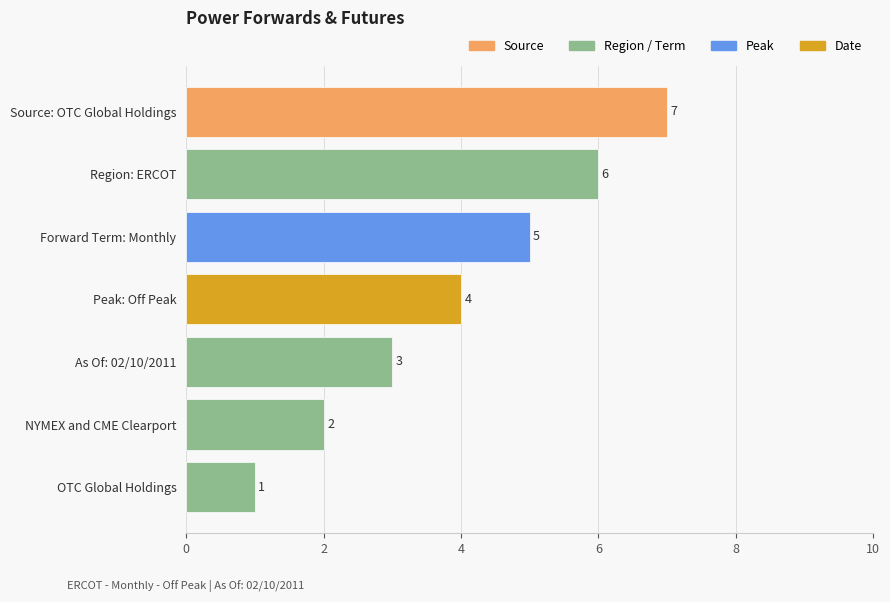

Count the number of data series in this chart.

1